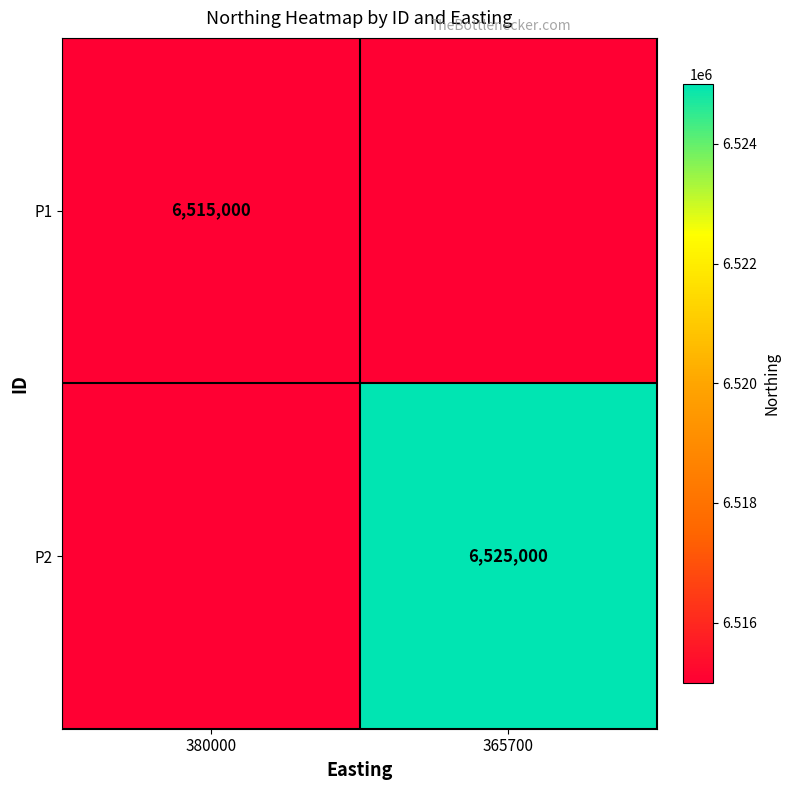

True or false: P2 has a value of 6525000 at 365700.

True